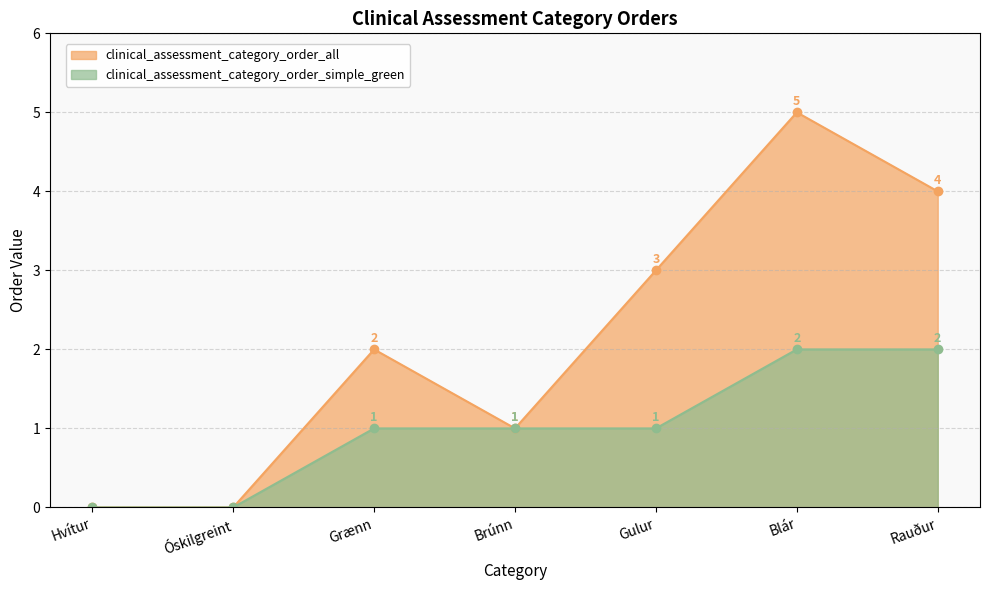

True or false: clinical_assessment_category_order_all and clinical_assessment_category_order_simple_green intersect in this chart.

False